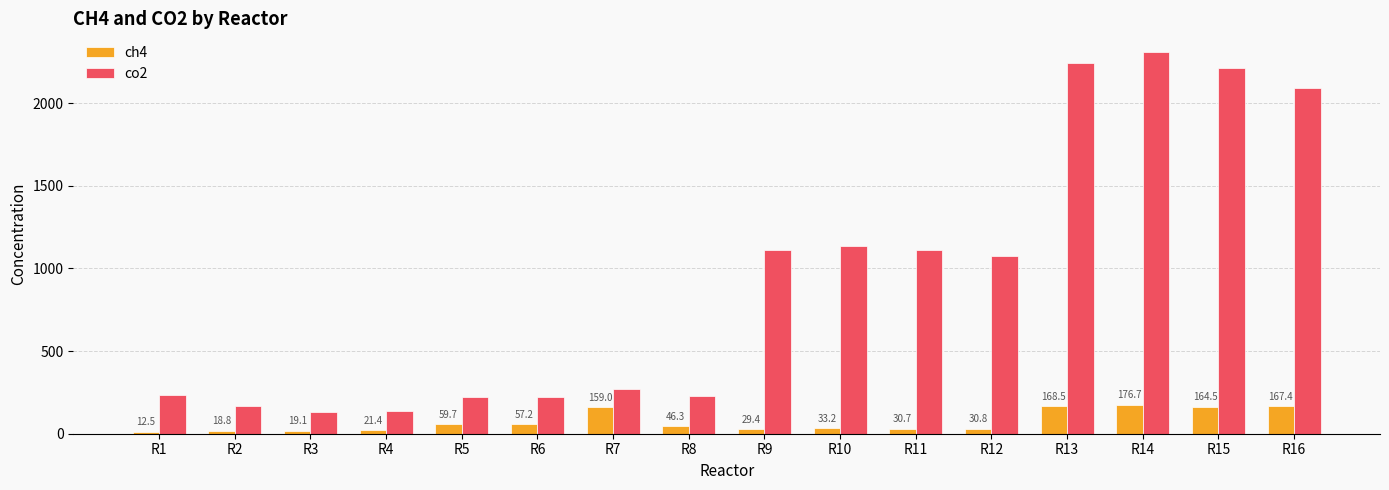

What is the maximum value for ch4?

176.7